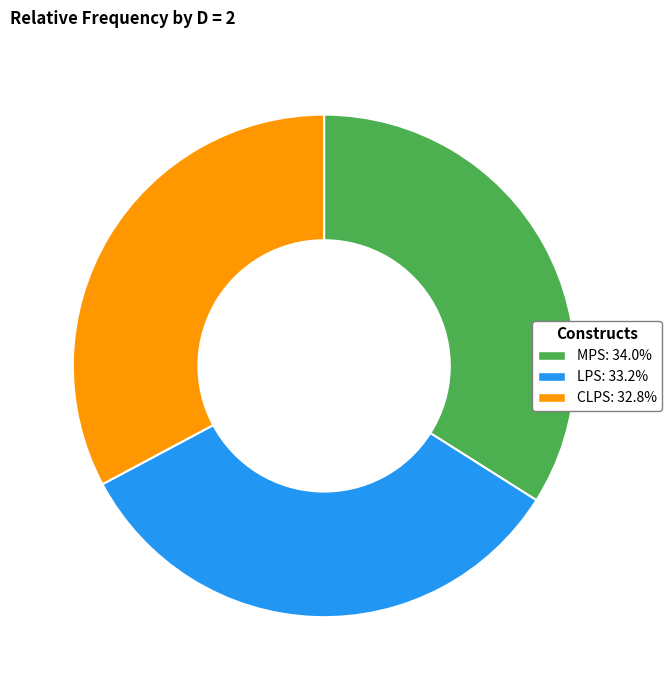

What is the largest slice in the pie chart?

MPS